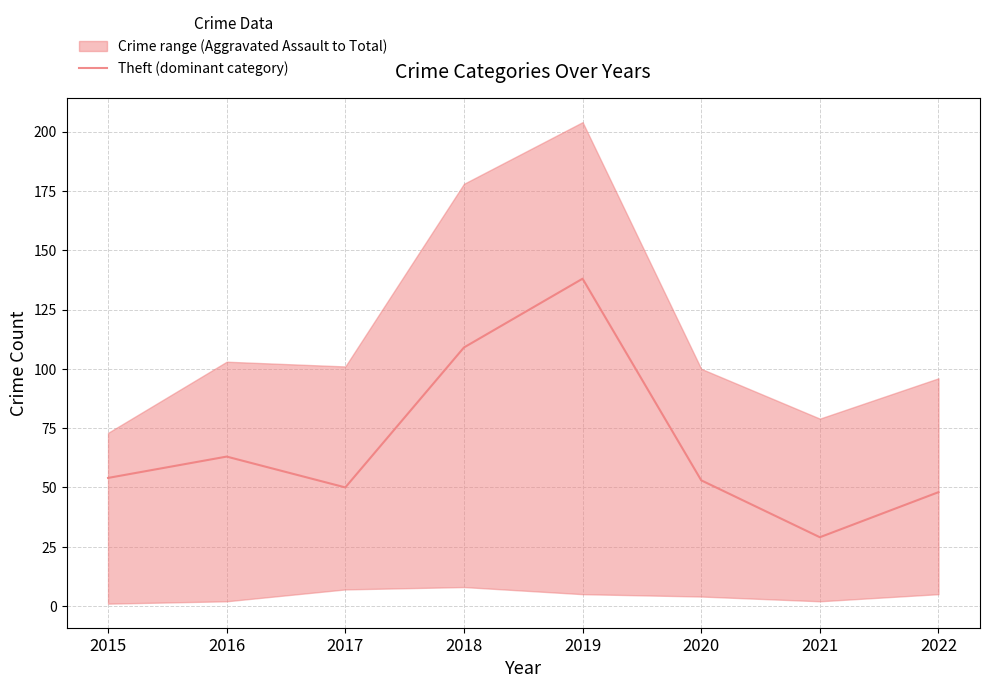

The chart shows a value of 54 at 2015. True or false?

True